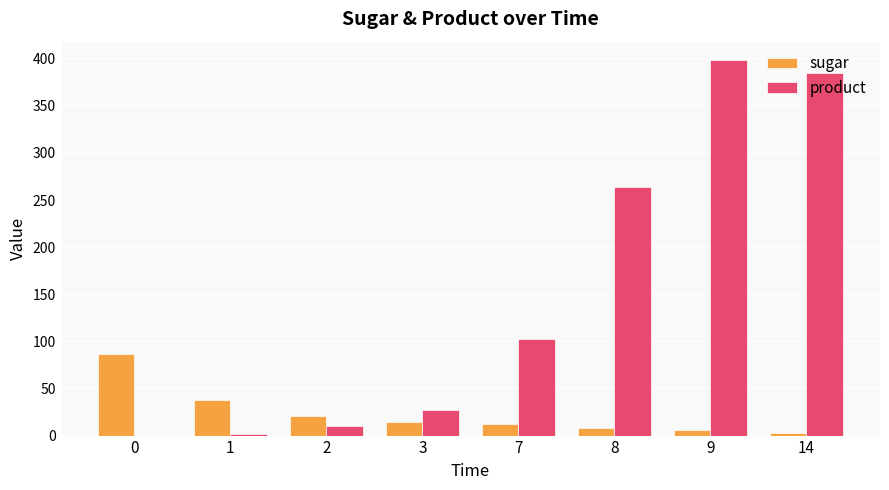

How many categories are shown in the chart?

8